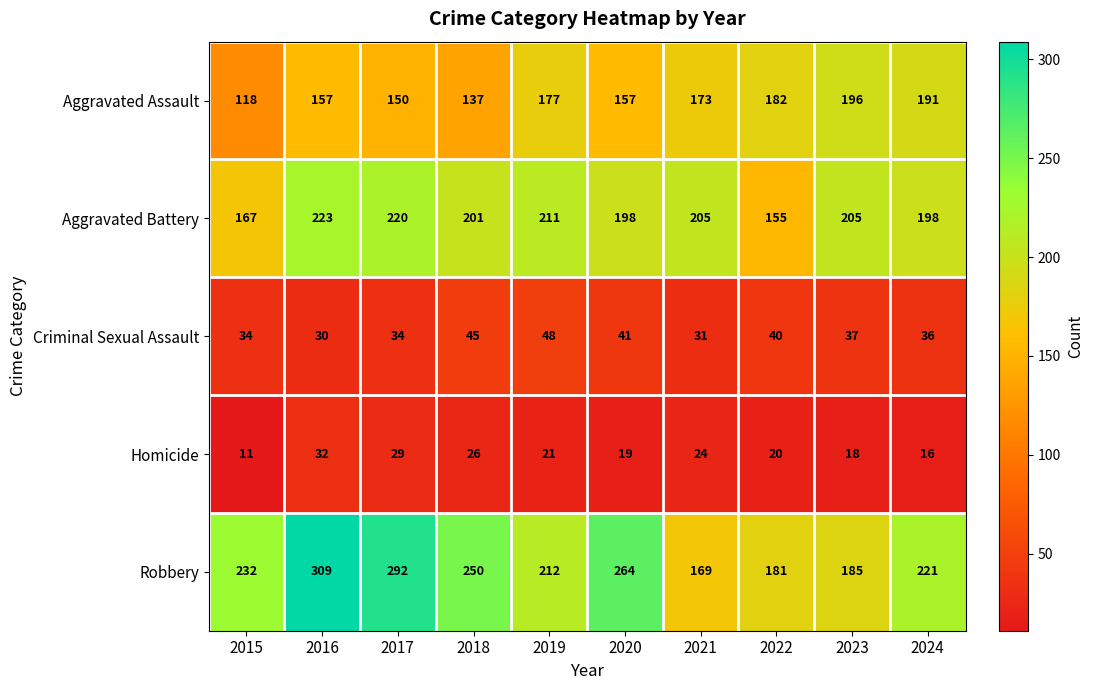

True or false: Criminal Sexual Assault has a value of 8 at 2015.

False